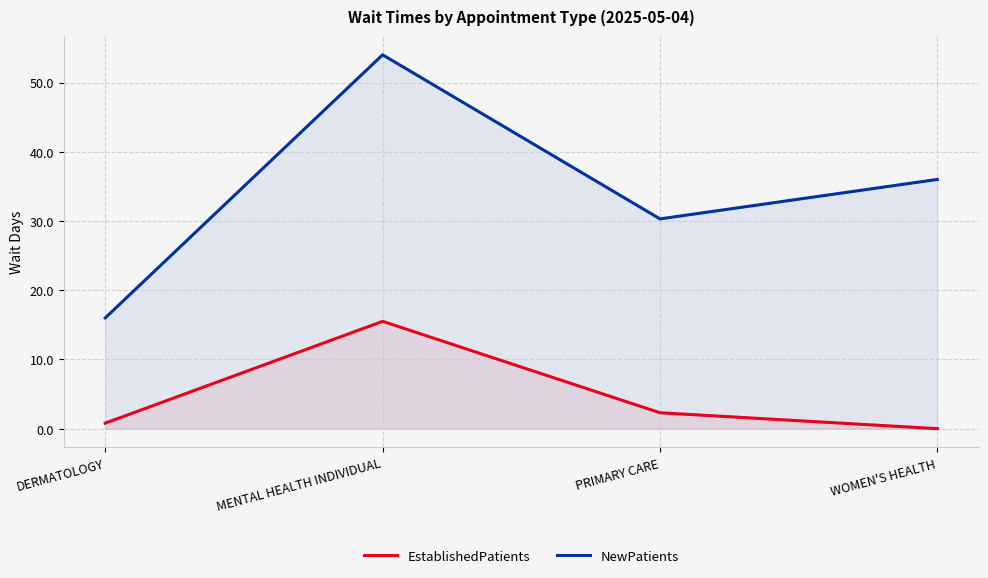

The value of NewPatients at MENTAL HEALTH INDIVIDUAL is 32.7. True or false?

False